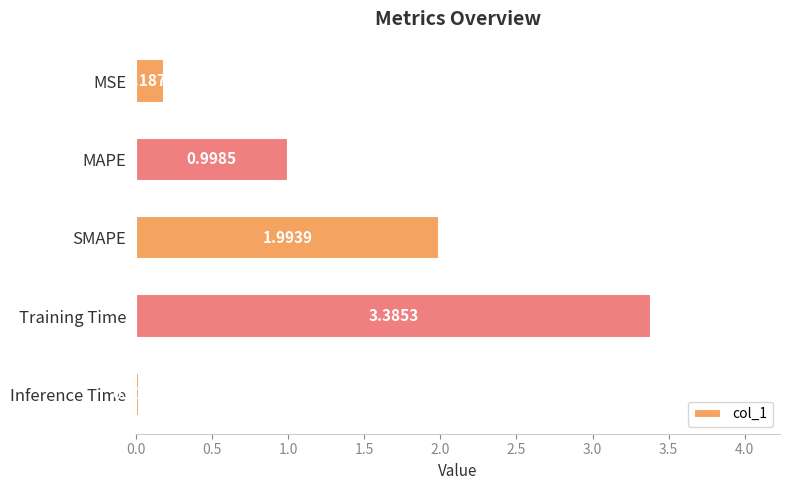

Where is the data nearest to the value 1?

MAPE